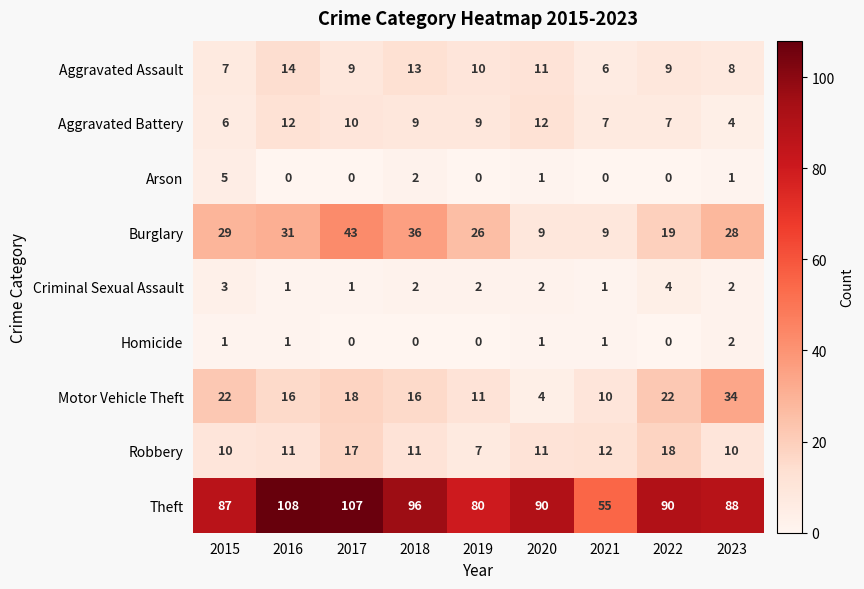

Which series has the widest spread of values?

Theft